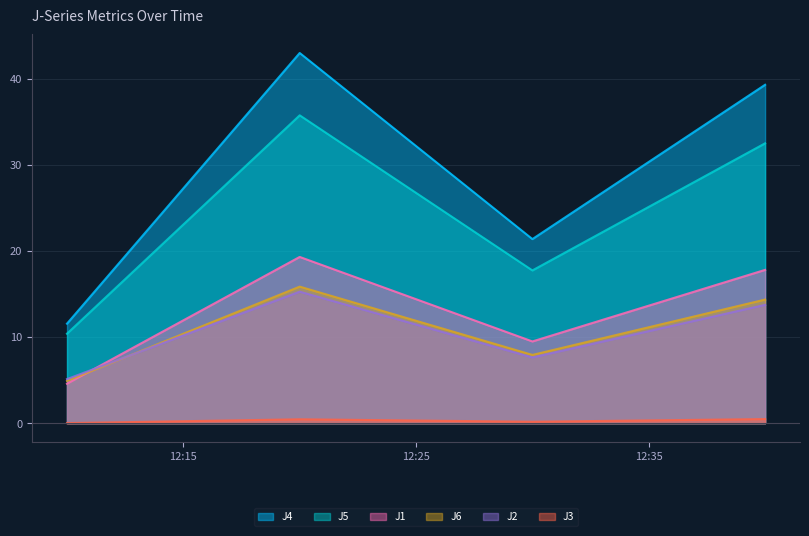

What is the average value of the J2 series?

10.4